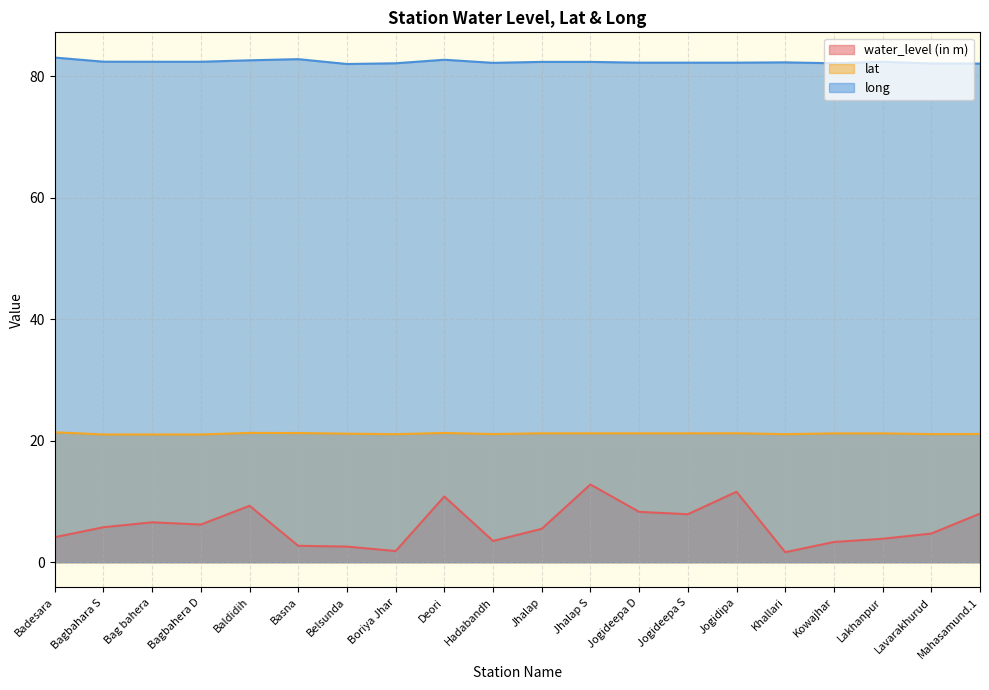

List the series in order of their overall mean, highest first.

long, lat, water_level (in m)